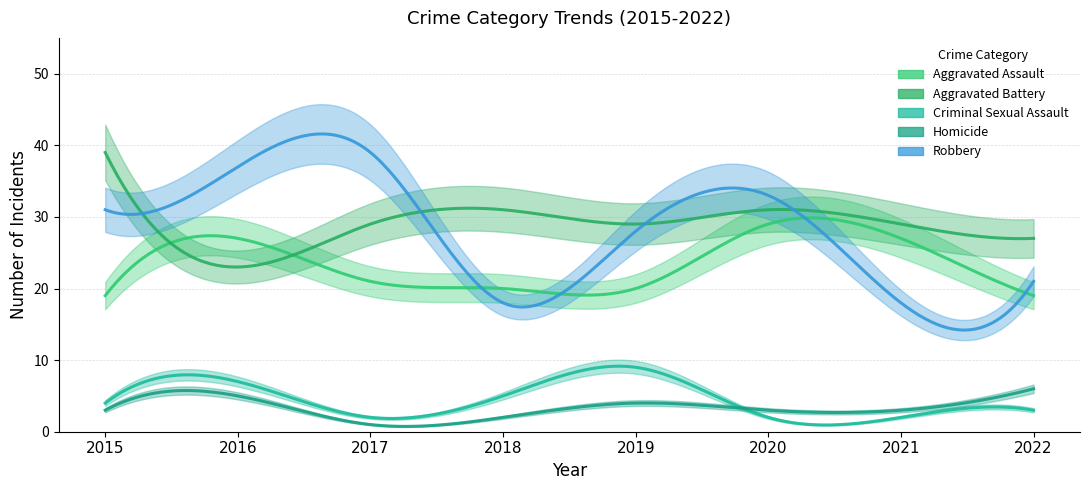

How many lines are shown in the chart?

5